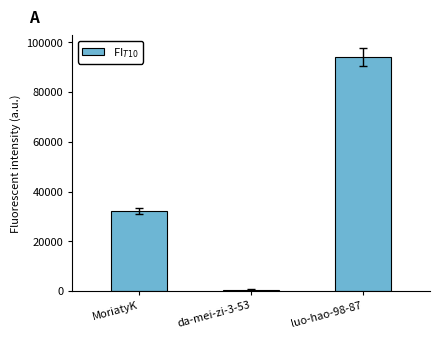

What is the average value?

42293